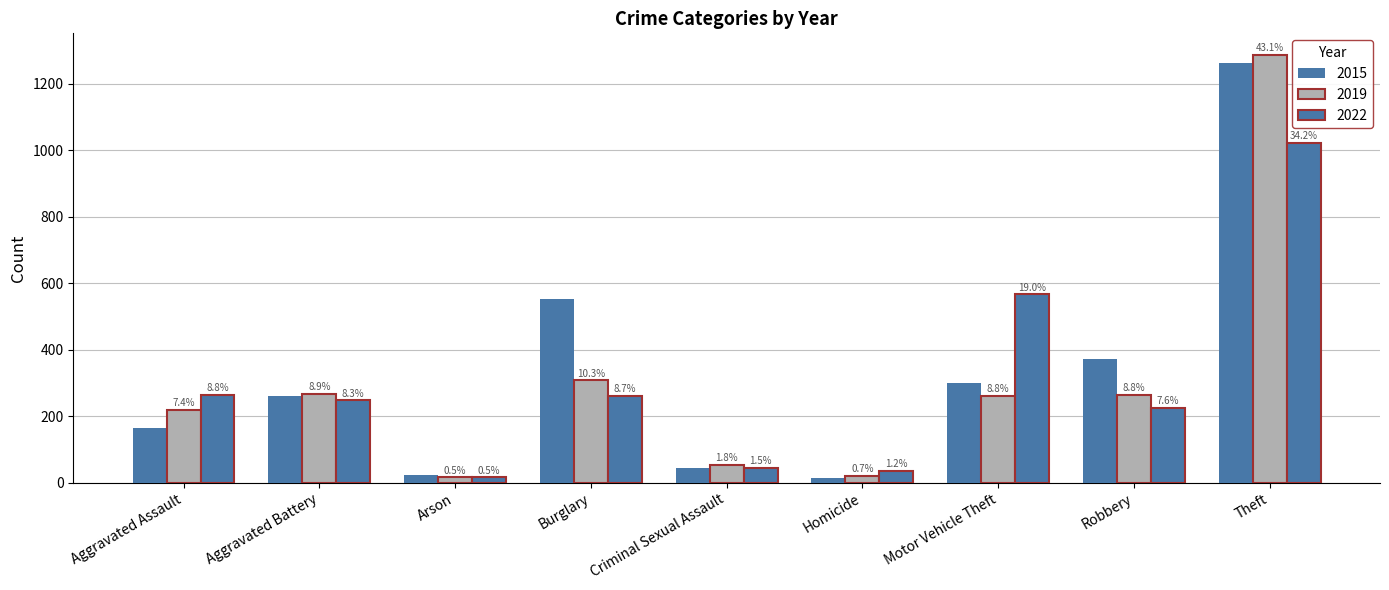

Does the chart contain any negative values?

No